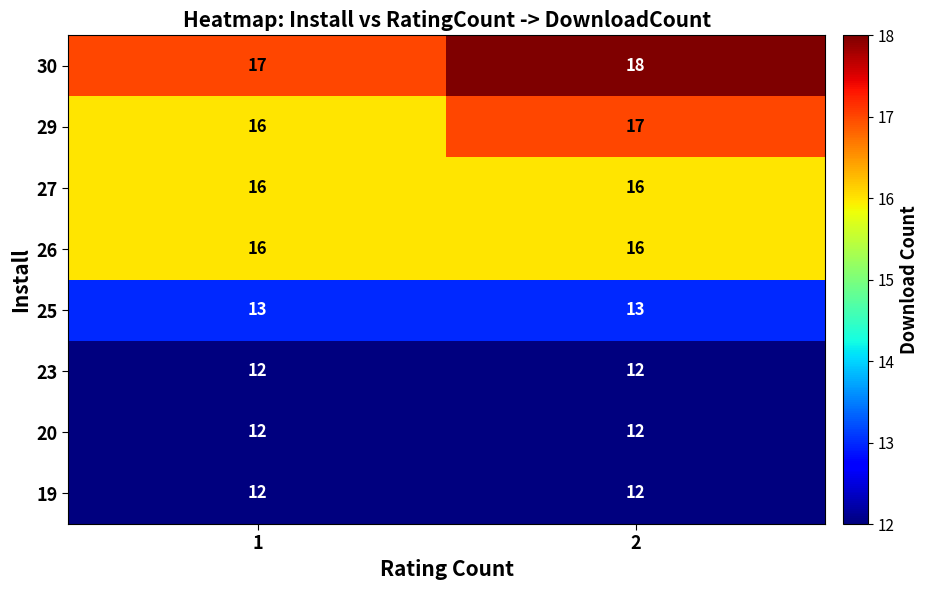

What is the approximate value of 23 at 2?

12